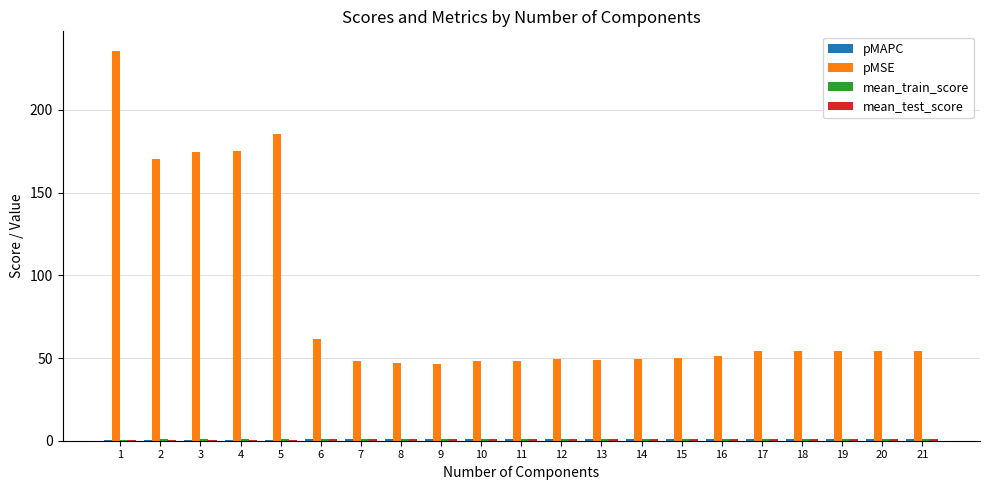

Between 1 and 18, which series saw the biggest shift?

pMSE